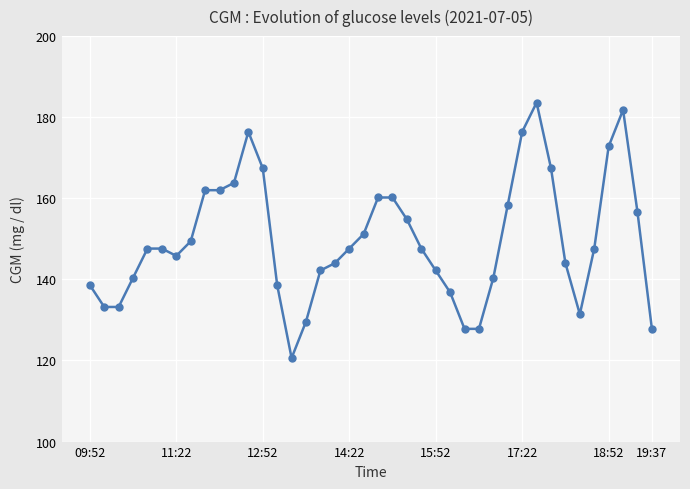

What is the minimum value shown in the chart?

120.6